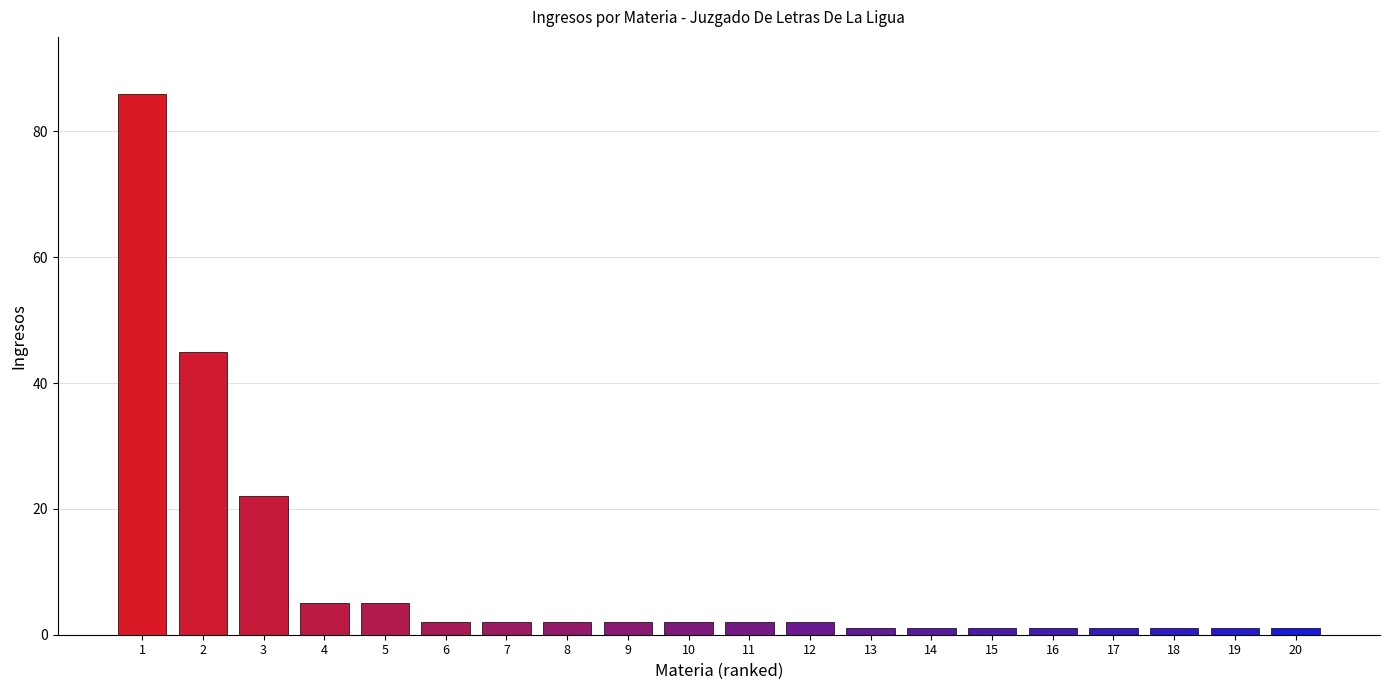

What is the sum of the values at 3 and 20?

23